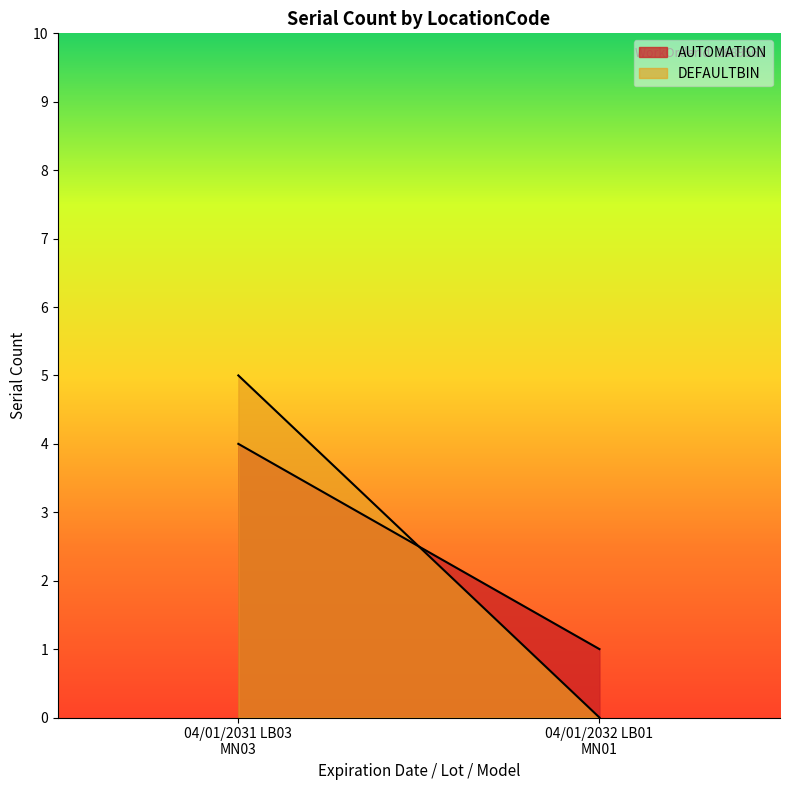

Rank the series by their maximum value, from lowest to highest.

AUTOMATION, DEFAULTBIN